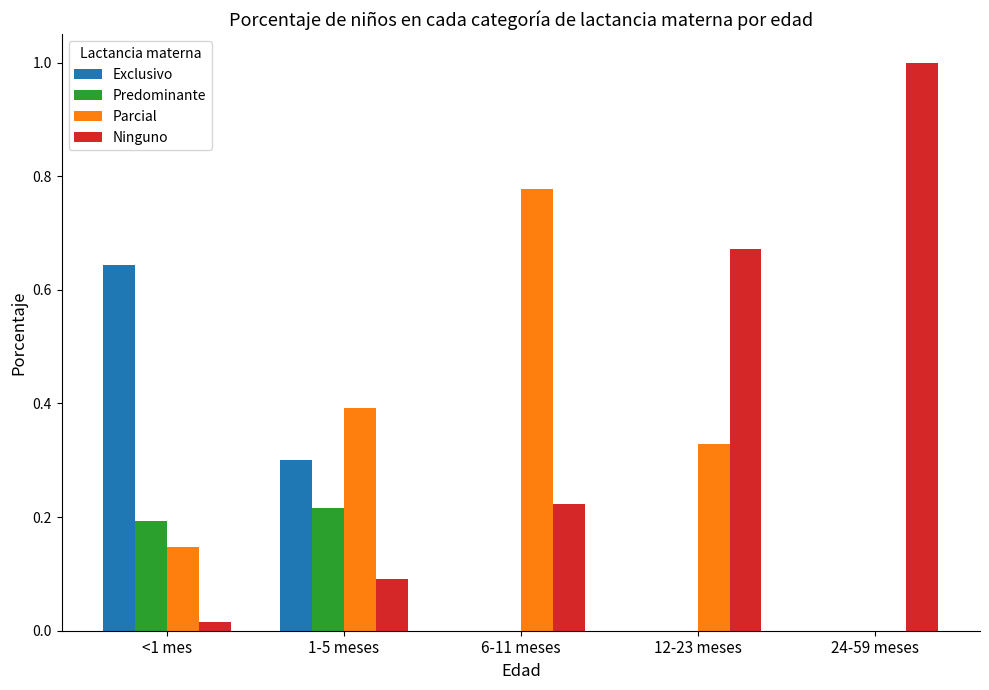

What is the sum of all Ninguno values?

2.0